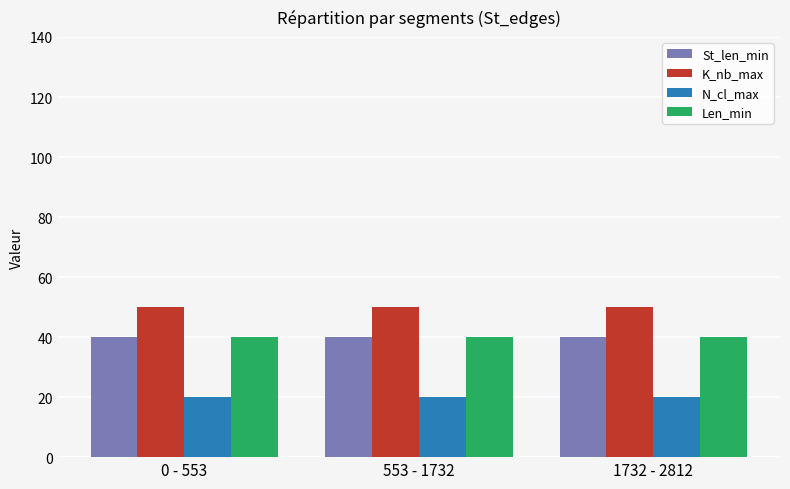

What are all the series names shown in the legend?

St_len_min, K_nb_max, N_cl_max, Len_min